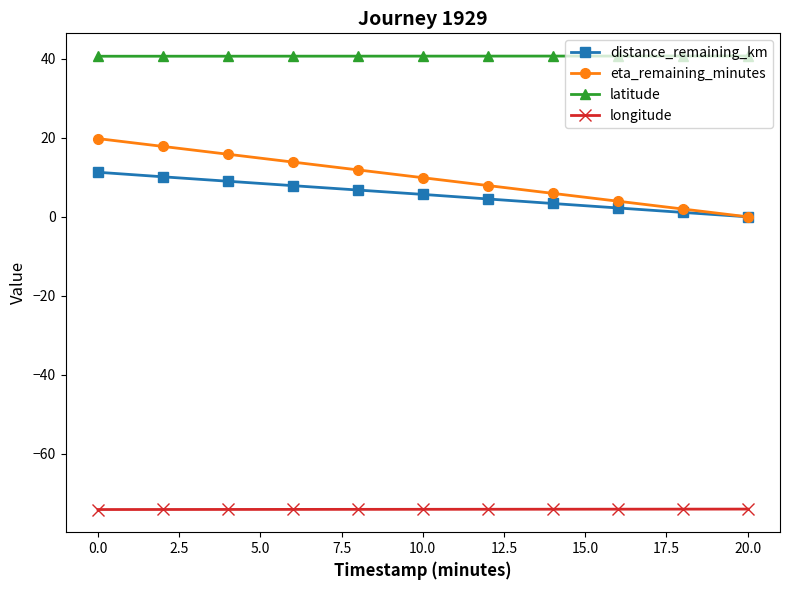

Which series has the largest total across all categories?

latitude